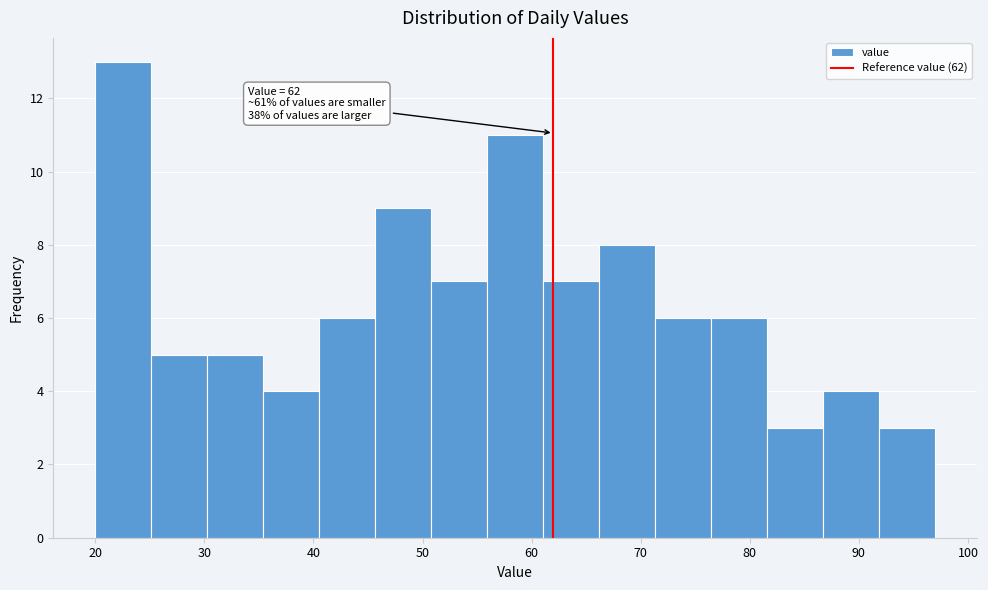

Over which range of the x-axis is the bar tallest?

20 to 25